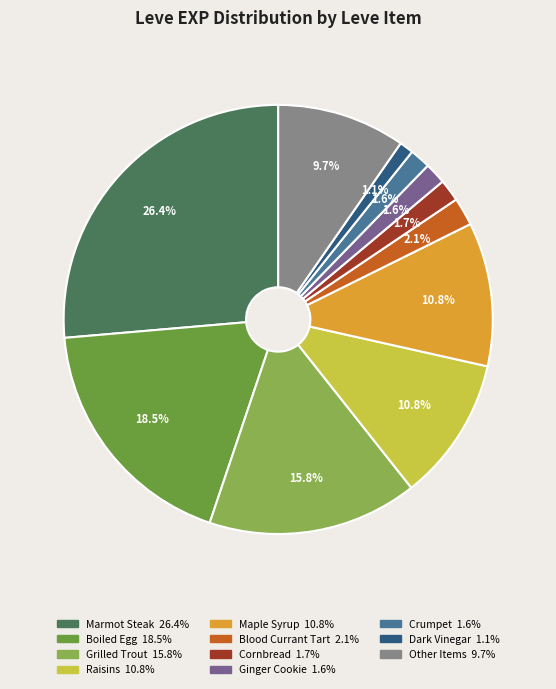

Is there a majority slice in this chart?

No